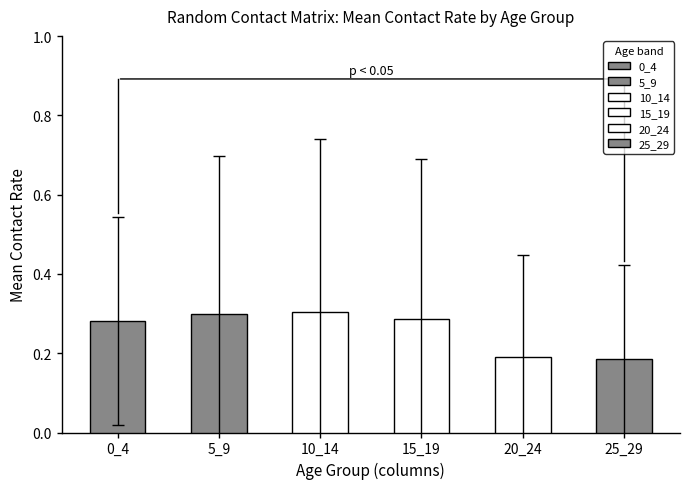

The chart shows a value of 0.1 at 15_19. True or false?

False